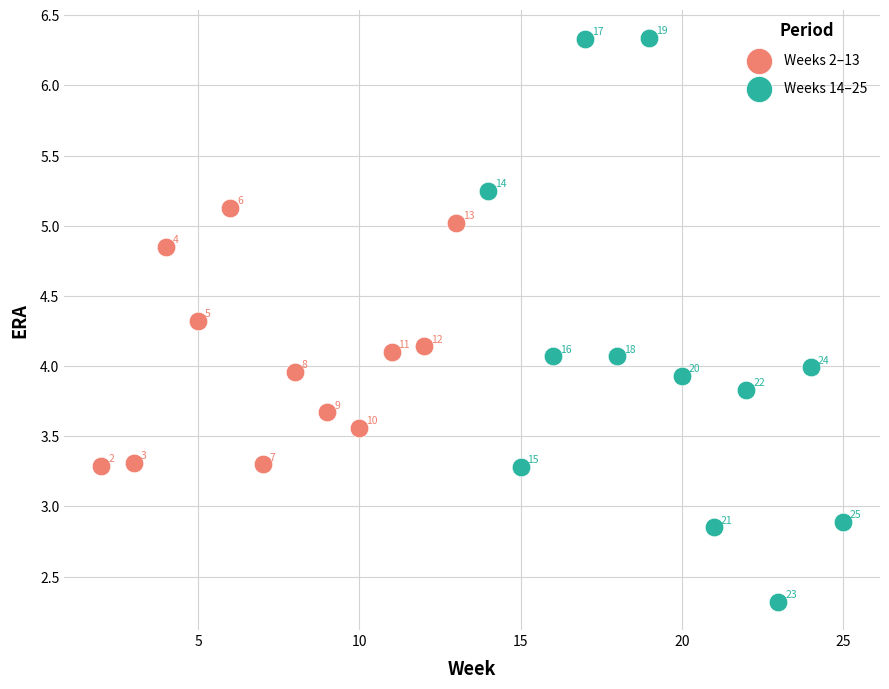

Which series has the widest spread of Y values?

Weeks 14–25